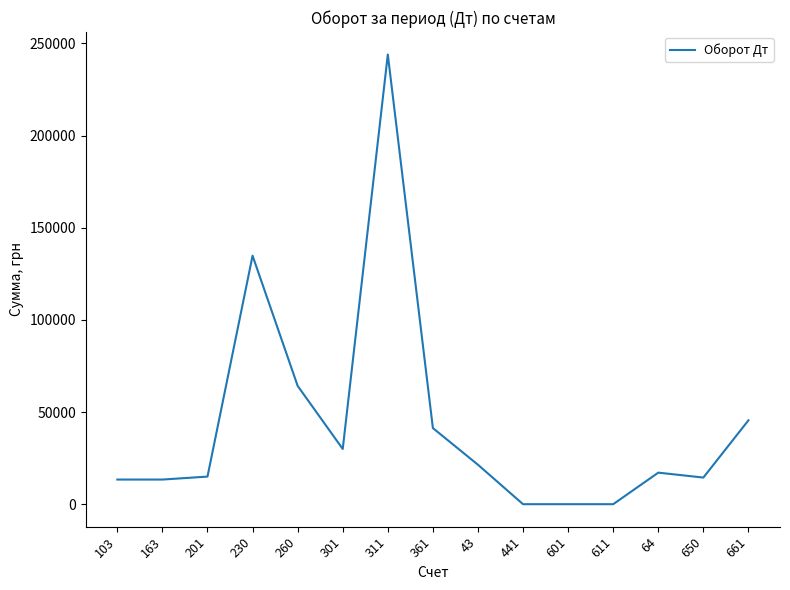

What is the maximum value shown in the chart?

243966